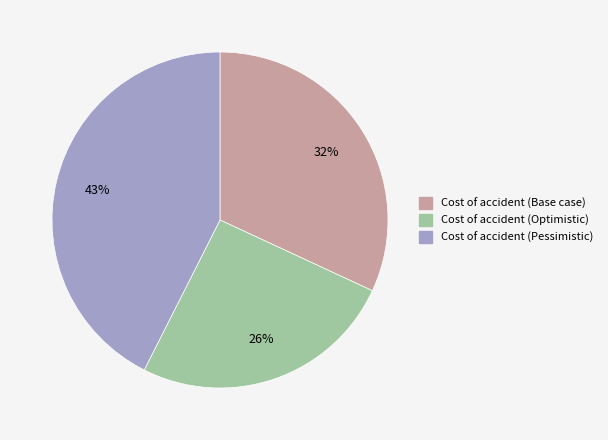

The Cost of accident (Pessimistic) slice represents 35% of the pie. True or false?

False